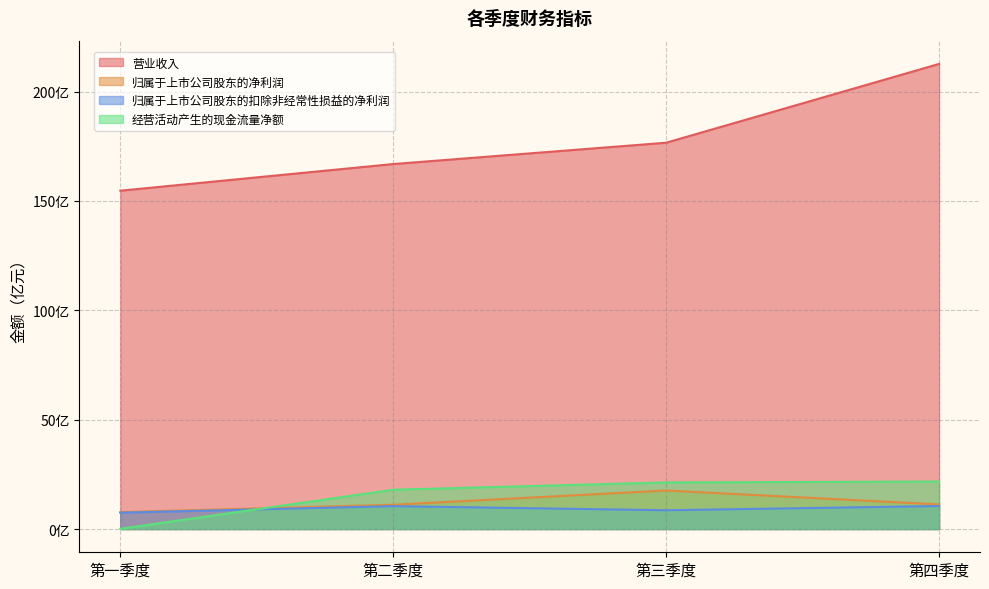

How many distinct data groups are displayed?

4